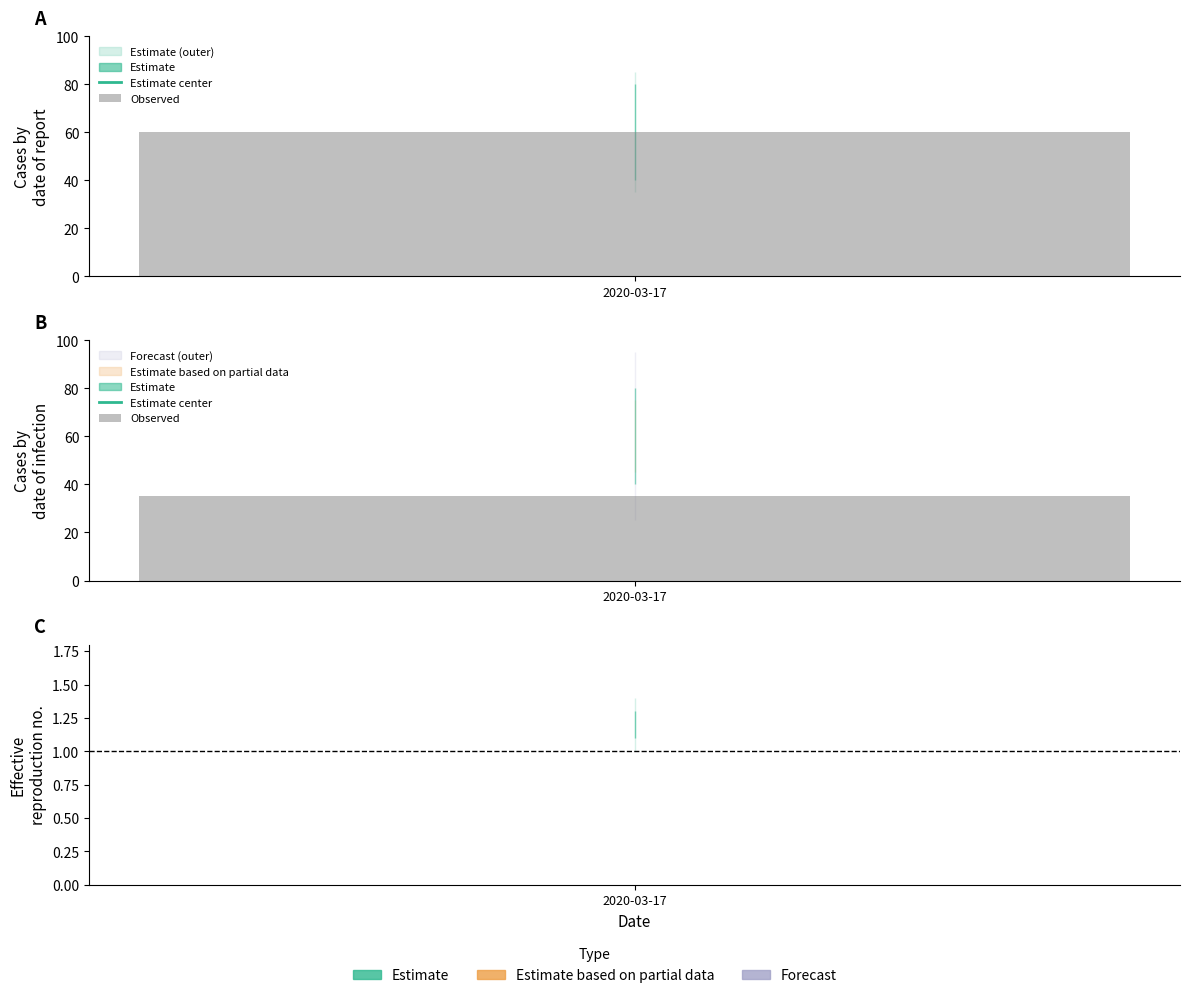

What is the greatest value displayed?

80